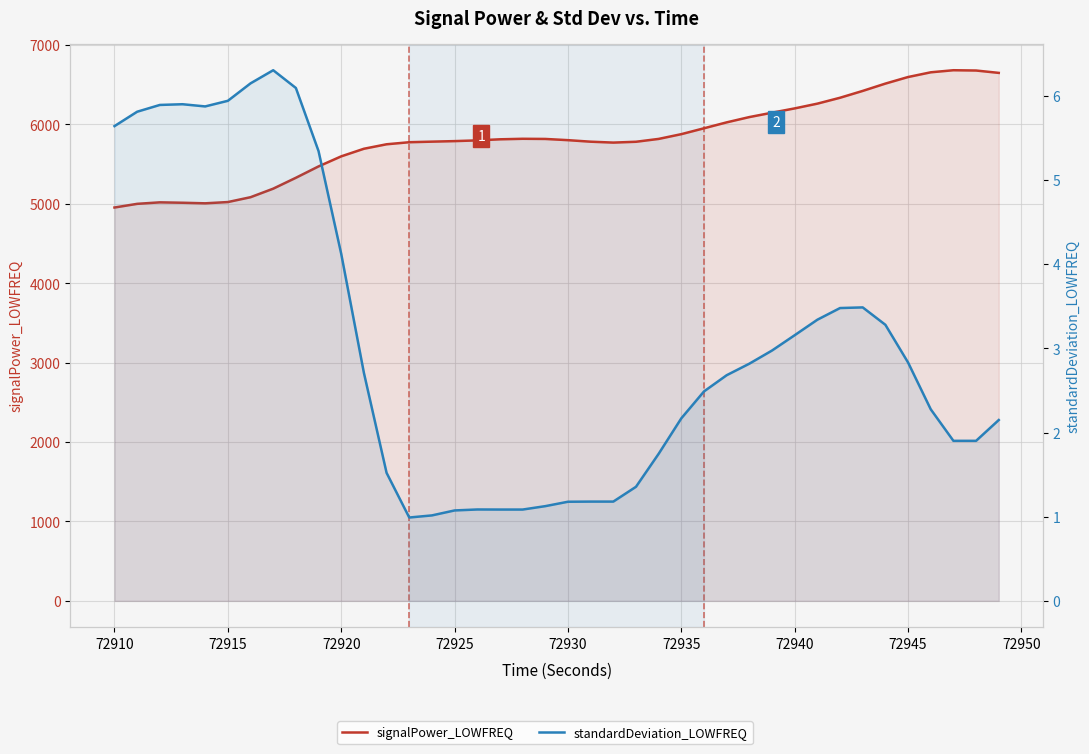

True or false: signalPower_LOWFREQ and standardDeviation_LOWFREQ intersect in this chart.

False